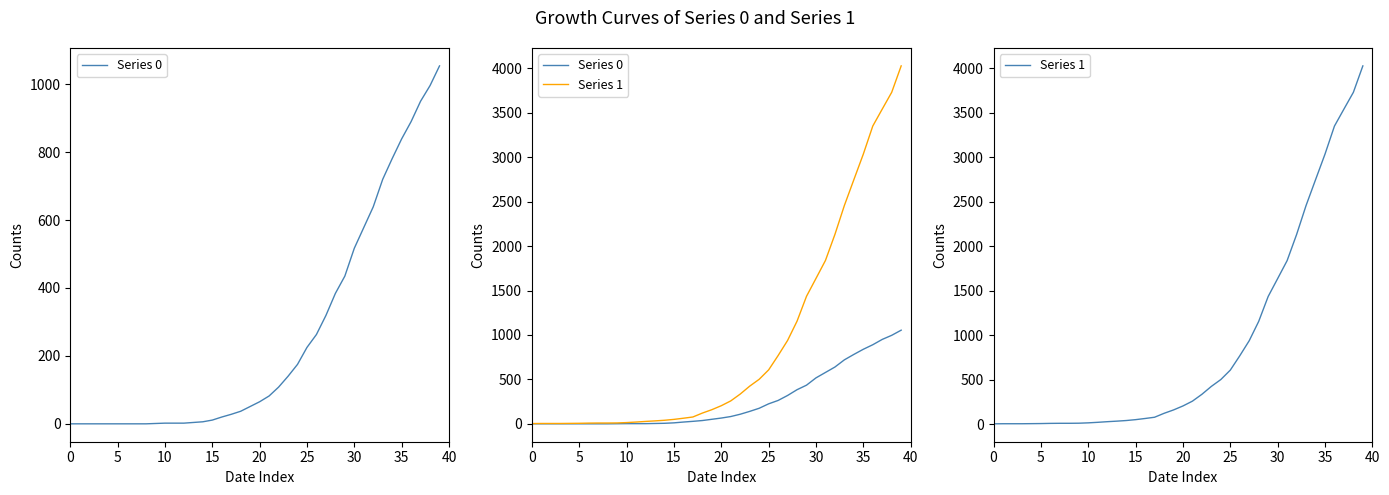

What is the difference between the highest and lowest values at 19?

108